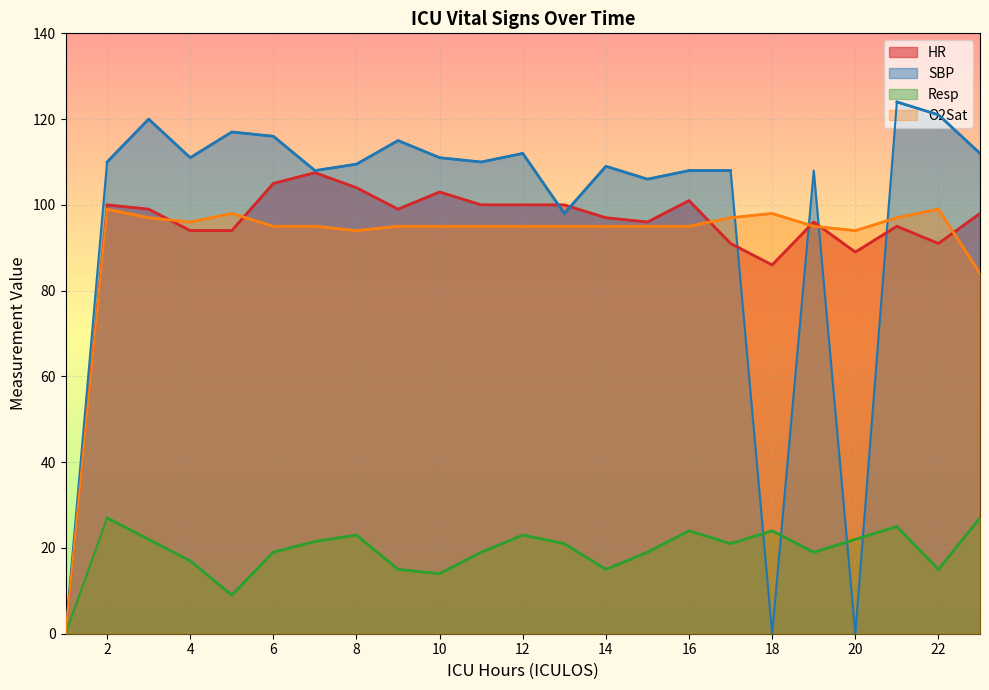

Reading left to right, what are all the values shown in this chart?

HR: 1=0.0	2=100.0	3=99.0	4=94.0	5=94.0	6=105.0	7=107.5	8=104.0	9=99.0	10=103.0	11=100.0	12=100.0	13=100.0	14=97.0	15=96.0	16=101.0	17=91.0	18=86.0	19=96.0	20=89.0	21=95.0	22=91.0	23=98.0
SBP: 1=0.0	2=110.0	3=120.0	4=111.0	5=117.0	6=116.0	7=108.0	8=109.5	9=115.0	10=111.0	11=110.0	12=112.0	13=98.0	14=109.0	15=106.0	16=108.0	17=108.0	18=0.0	19=108.0	20=0.0	21=124.0	22=121.0	23=112.0
Resp: 1=0.0	2=27.0	3=22.0	4=17.0	5=9.0	6=19.0	7=21.5	8=23.0	9=15.0	10=14.0	11=19.0	12=23.0	13=21.0	14=15.0	15=19.0	16=24.0	17=21.0	18=24.0	19=19.0	20=22.0	21=25.0	22=15.0	23=27.0
O2Sat: 1=0.0	2=99.0	3=97.0	4=96.0	5=98.0	6=95.0	7=95.0	8=94.0	9=95.0	10=95.0	11=95.0	12=95.0	13=95.0	14=95.0	15=95.0	16=95.0	17=97.0	18=98.0	19=95.0	20=94.0	21=97.0	22=99.0	23=84.0